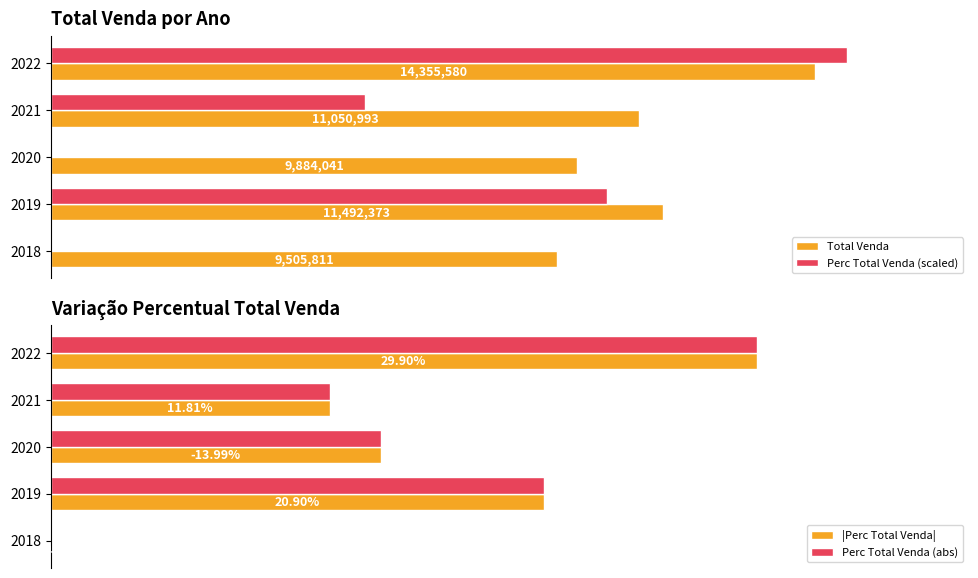

Between 2019 and 2022, which is larger?

2022